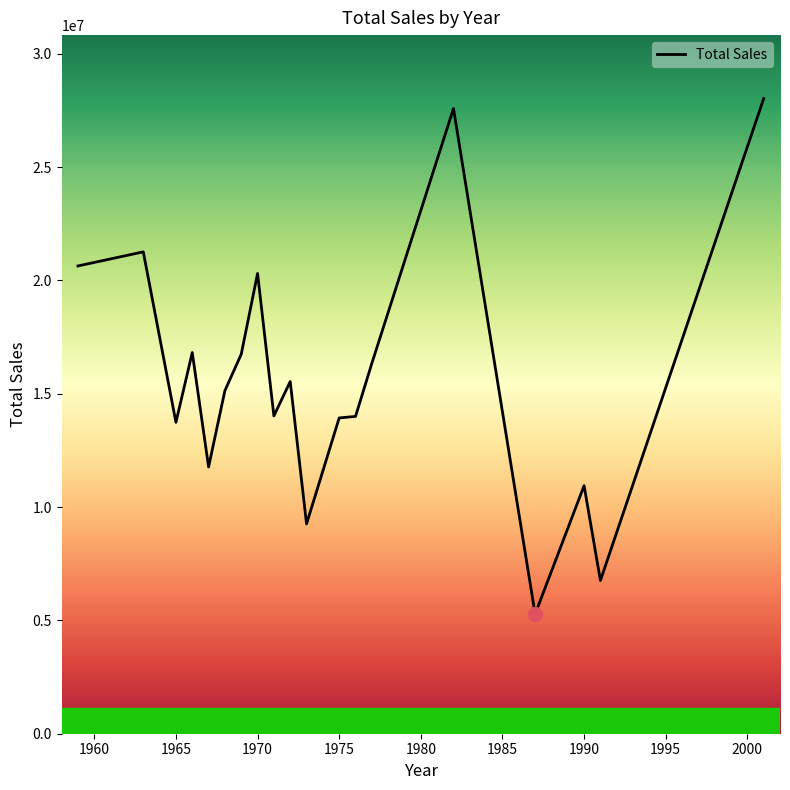

What is the maximum value shown in the chart?

28020413.0